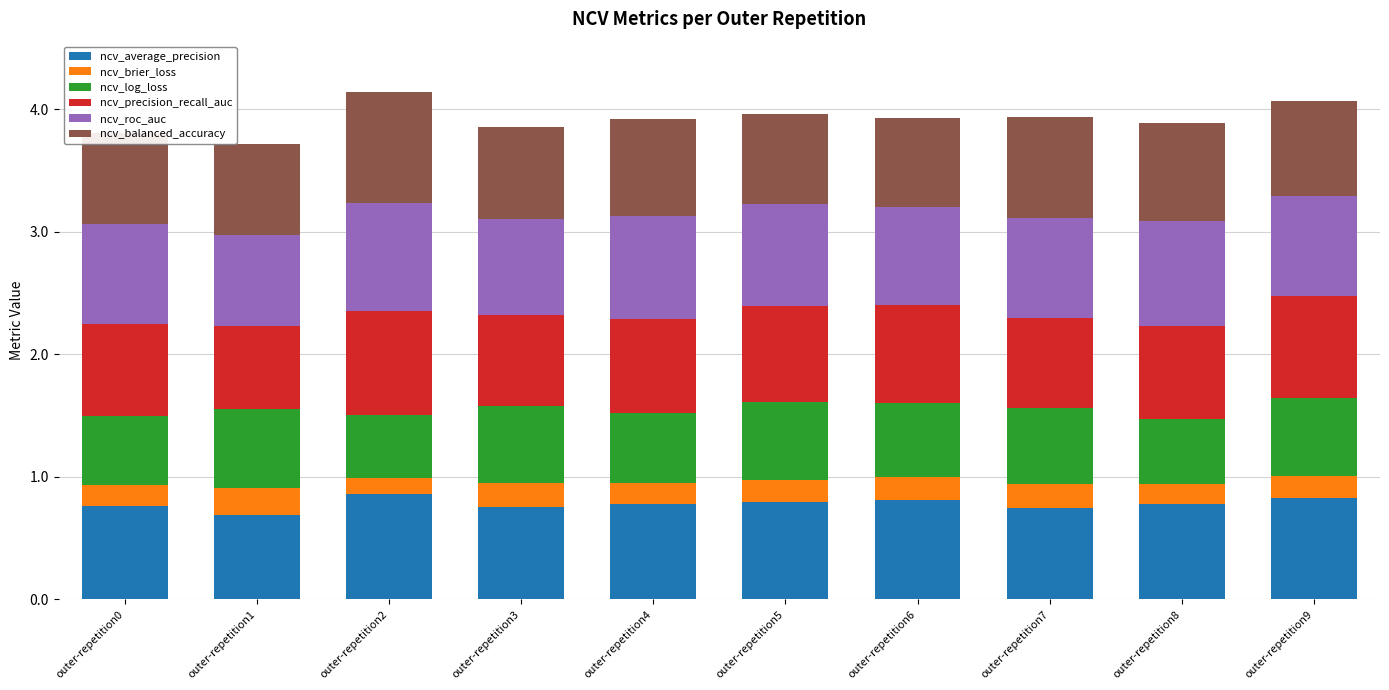

What is the total value across all series at outer-repetition2?

4.1